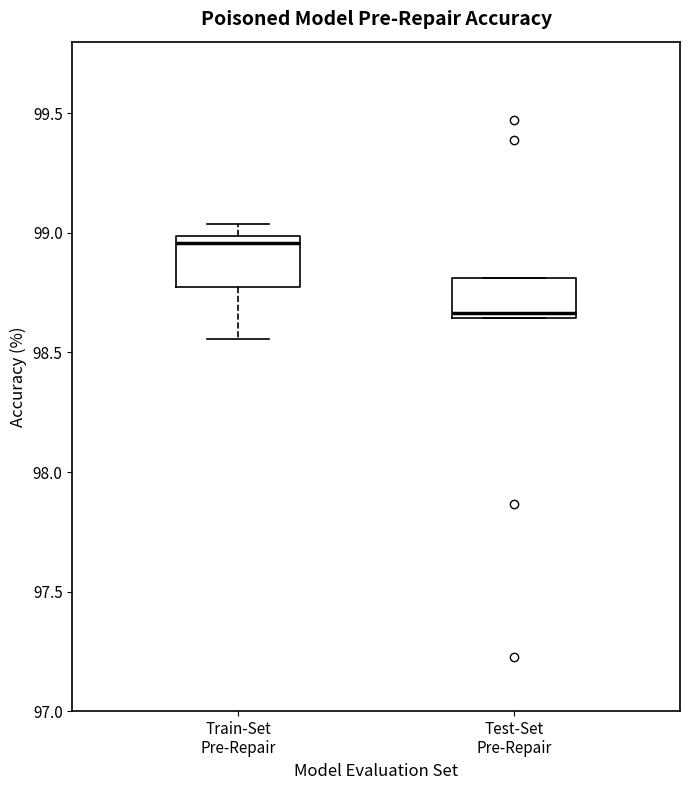

Where does the lower whisker of the box for Train-Set Pre-Repair end on the y-axis? The values are not printed on the chart, so give them approximately, as read against the axis.

98.55